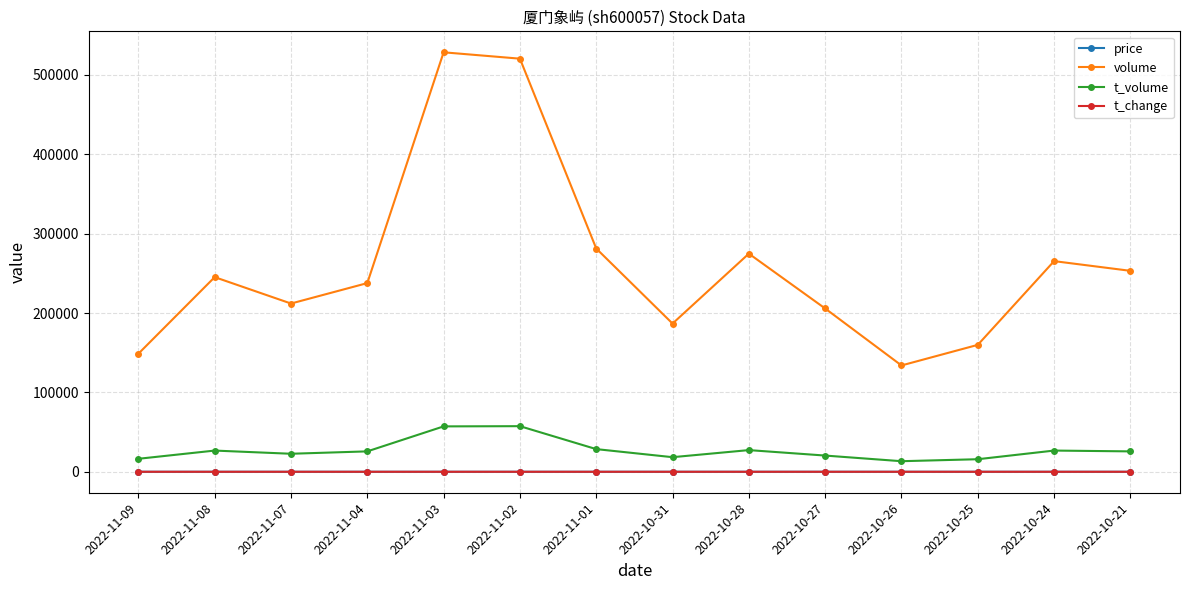

True or false: volume and price intersect in this chart.

False